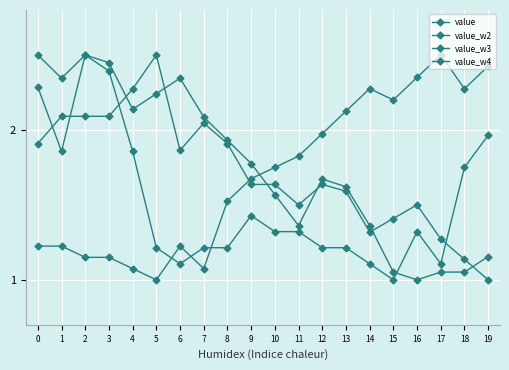

Rank the series at 0 from lowest to highest value.

value_w4, value, value_w3, value_w2